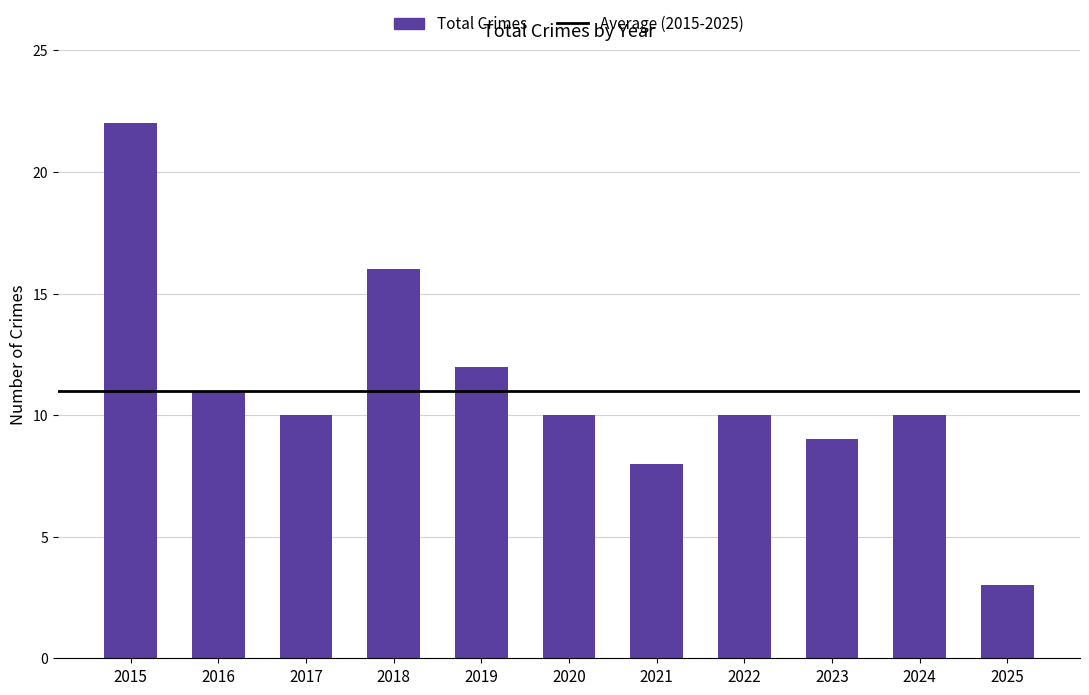

What is the sum of the values at 2025 and 2023?

12